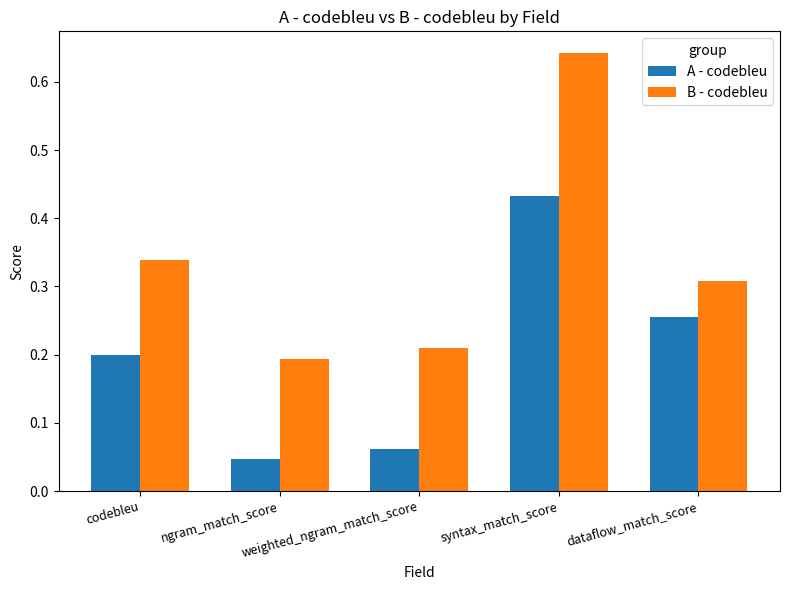

Are the bars grouped side by side (vs. stacked)?

Yes